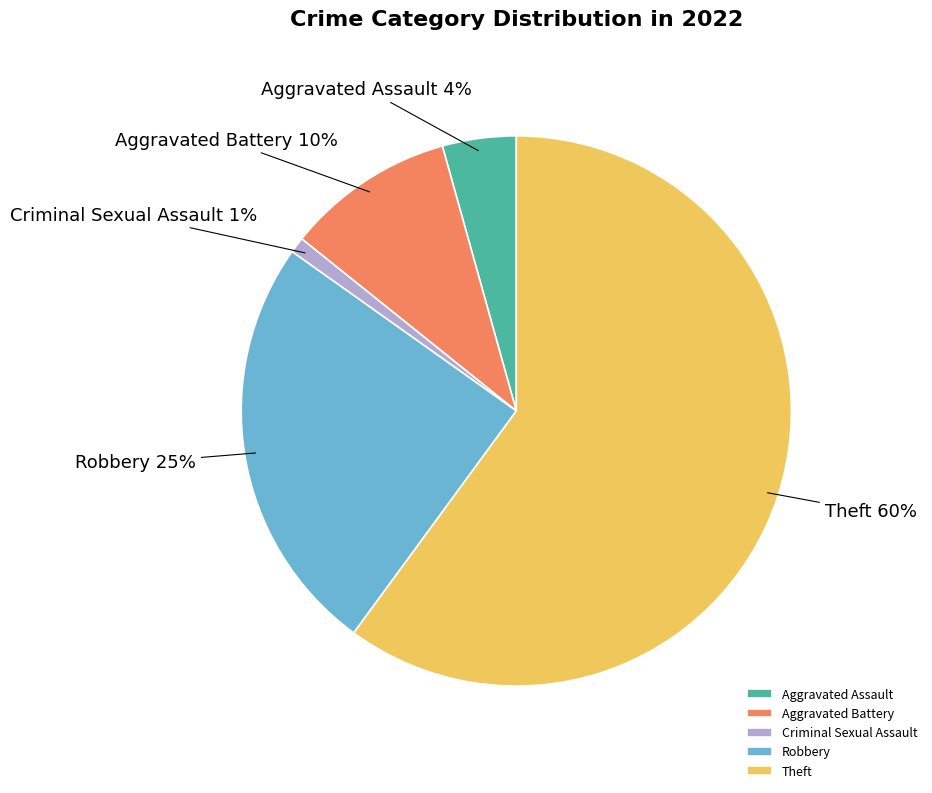

Between Robbery and Theft, which is larger?

Theft